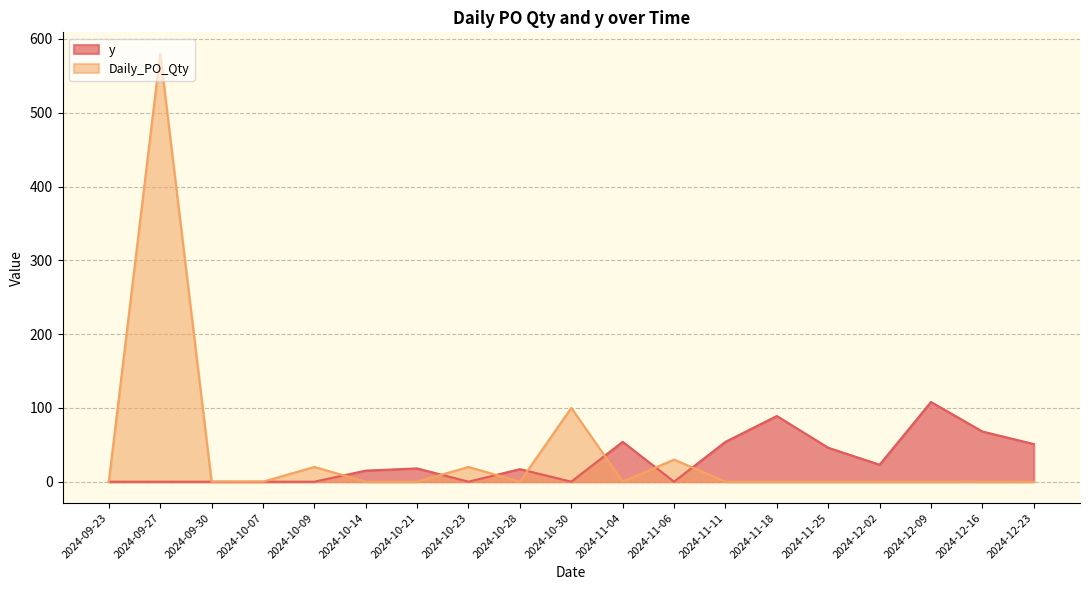

The Daily_PO_Qty series shows -231 at 2024-09-23. True or false?

False